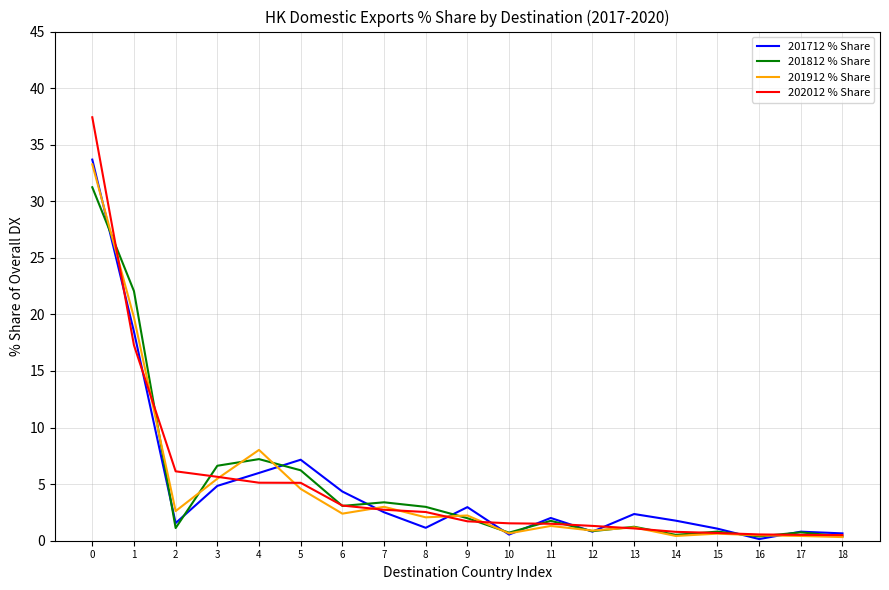

What is the difference between the second highest and second lowest values in the 202012 % Share series?

16.8